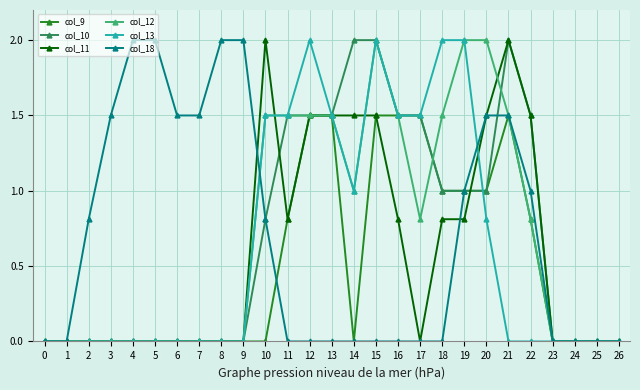

Which series changed the most between 8 and 24?

col_18